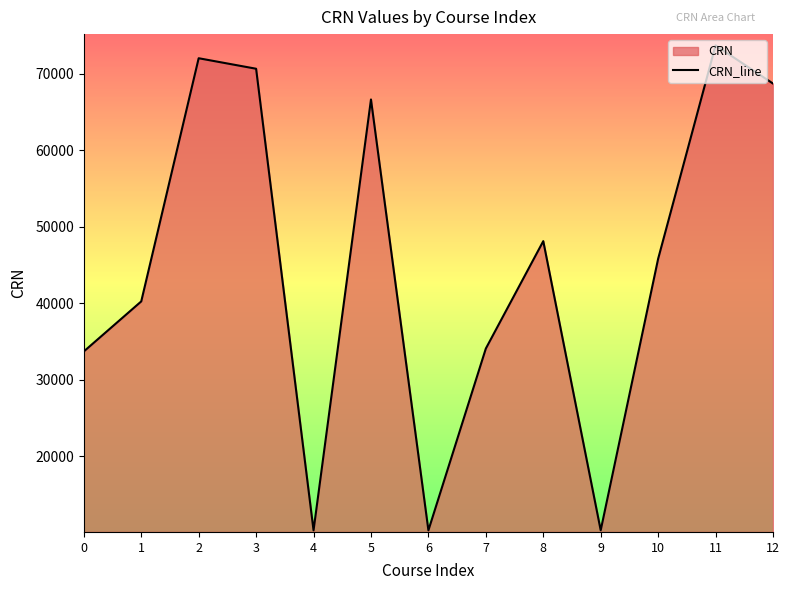

Which label corresponds to the smallest value in the chart?

4